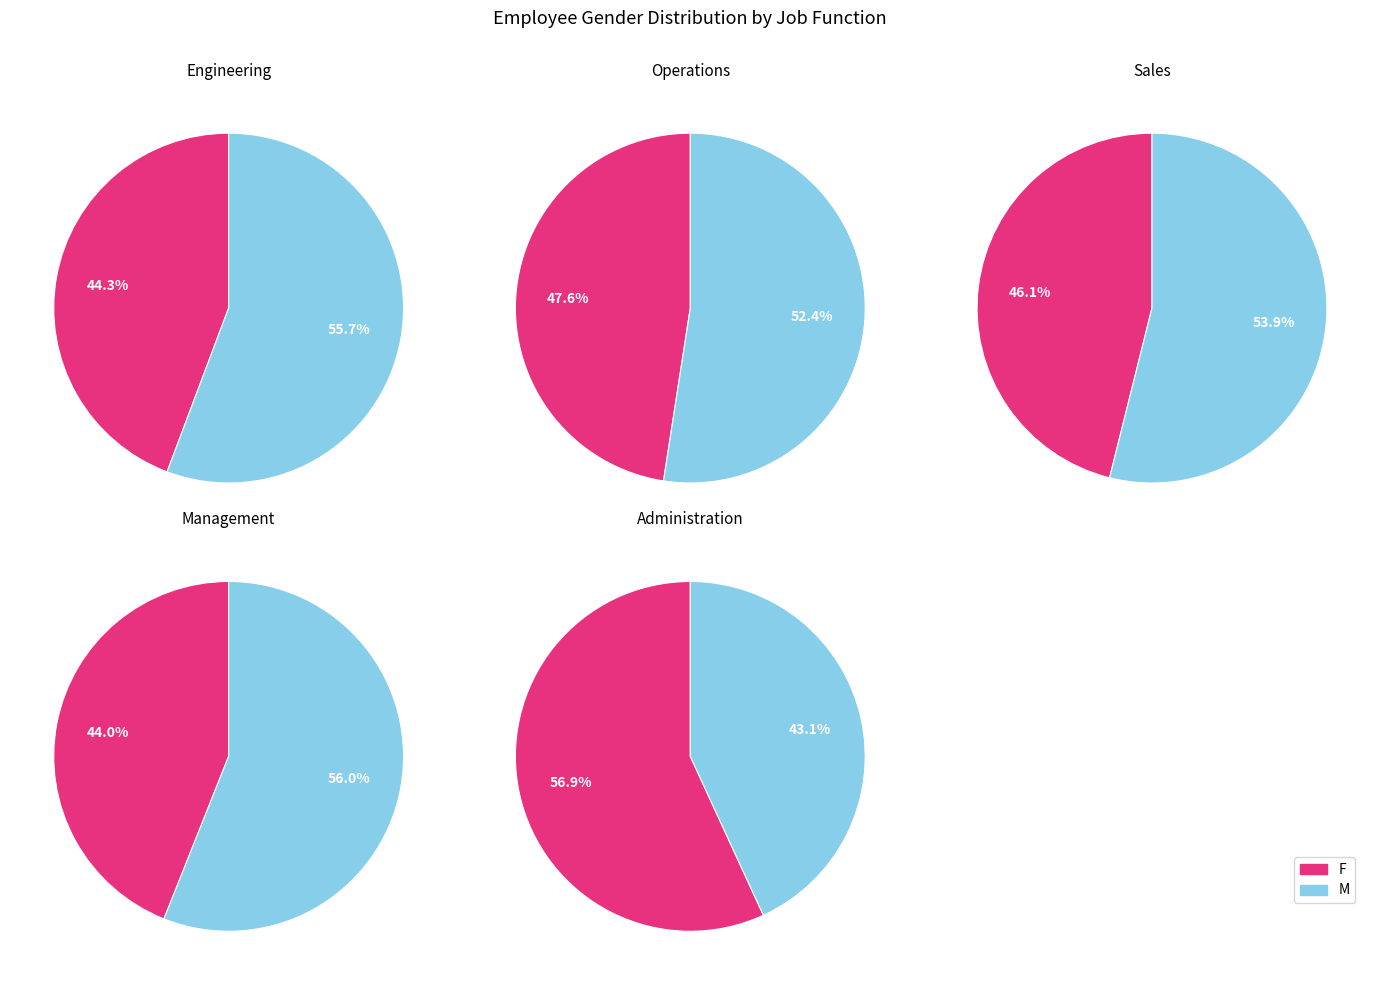

What percentage is NOT represented by M?

44.3%